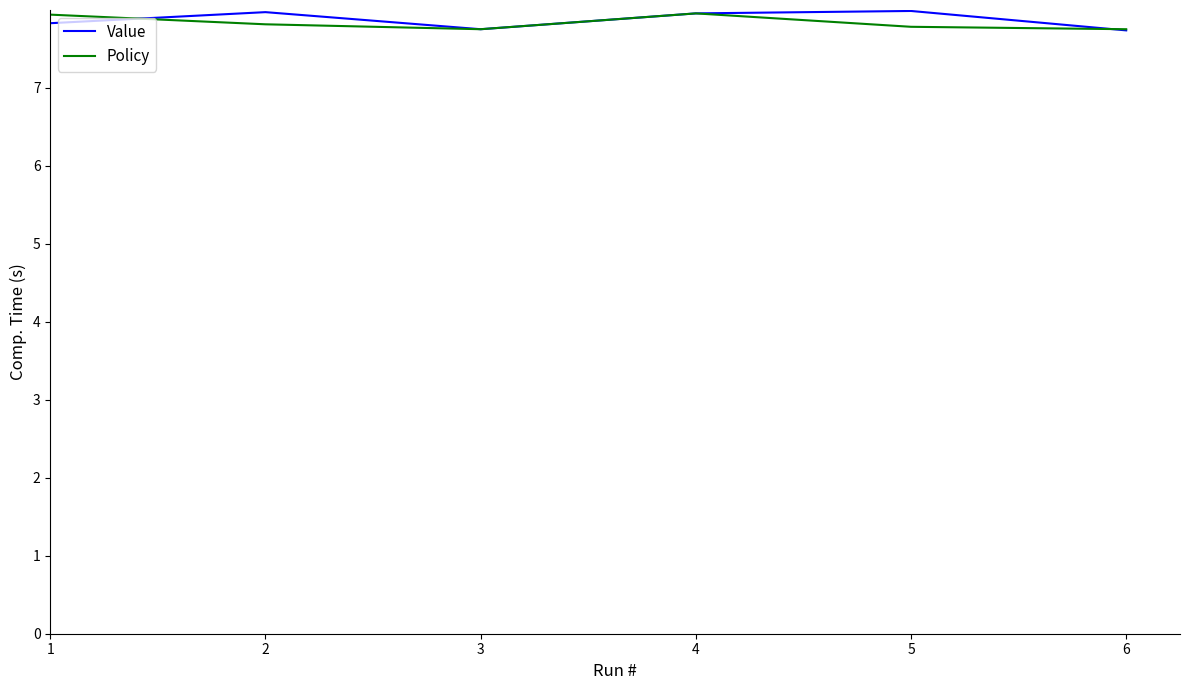

At how many categories does at least one series exceed 7?

6